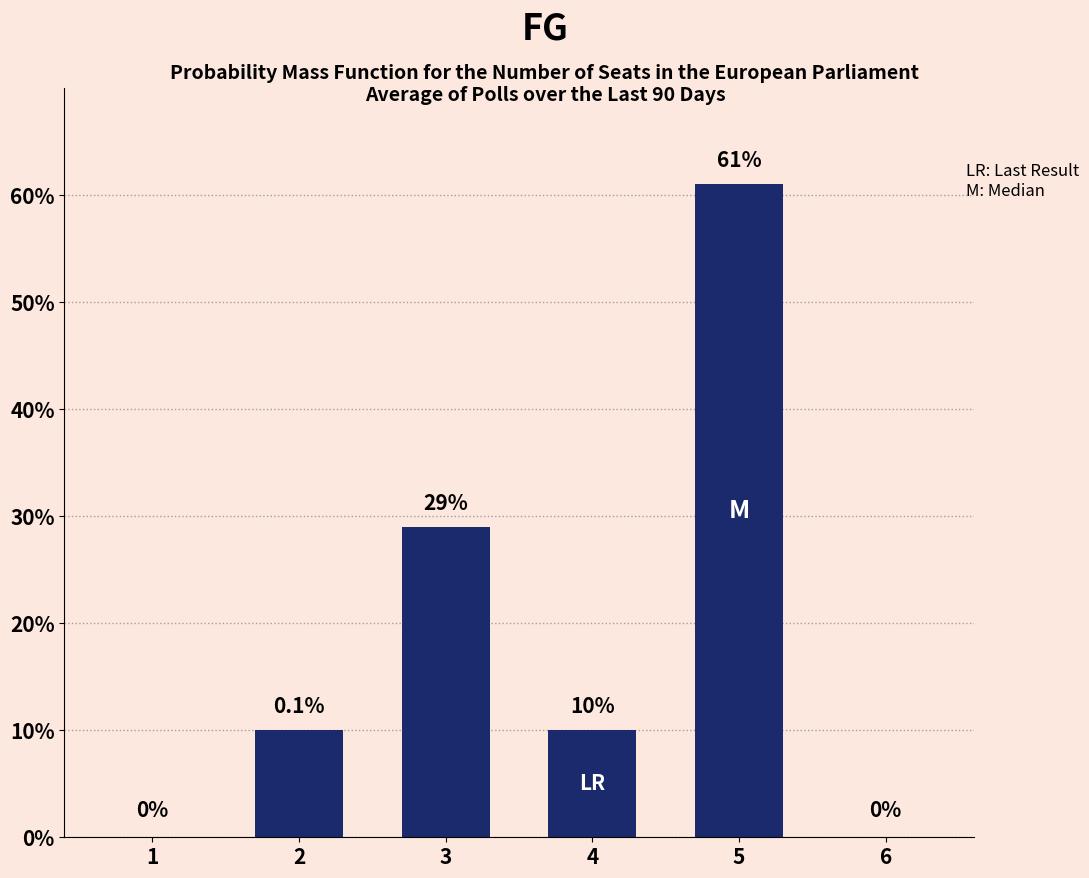

What is the sum of the values at 2 and 1?

10